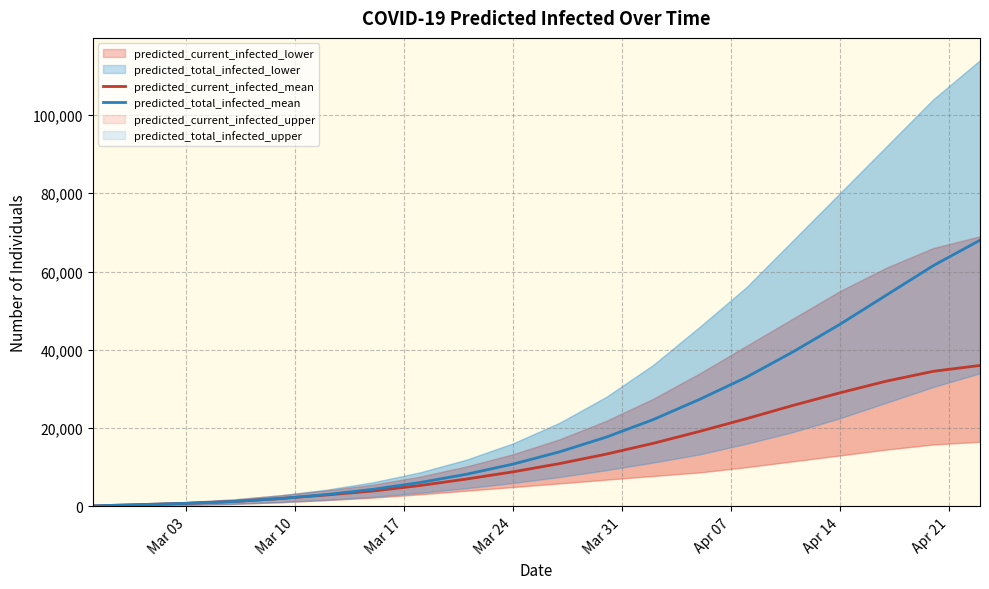

What is the highest value of the predicted_total_infected_mean series?

68000